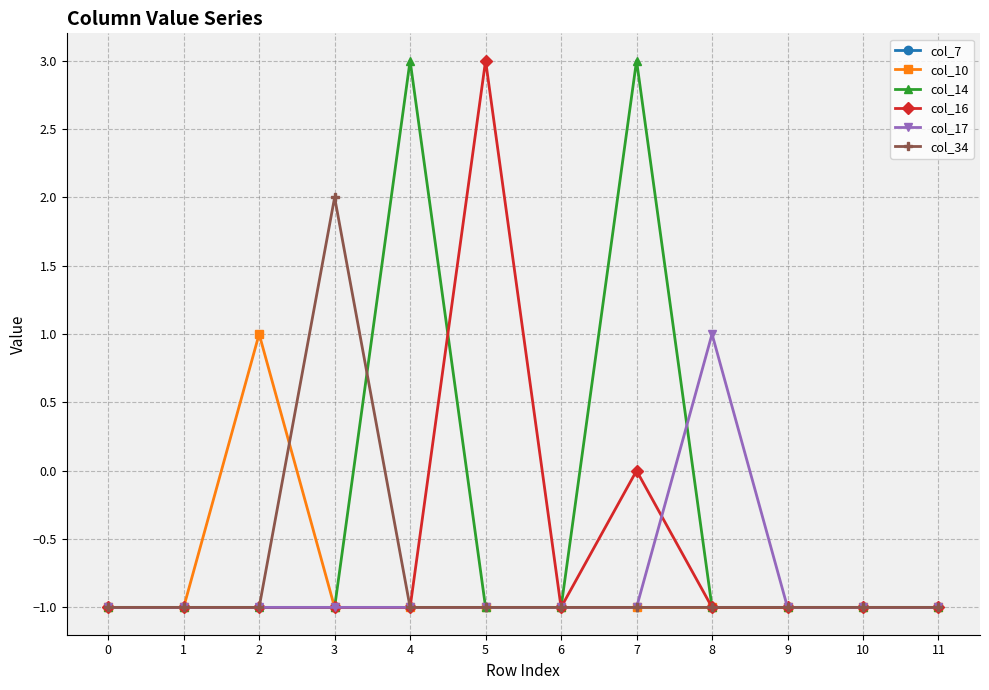

How many distinct data groups are displayed?

6